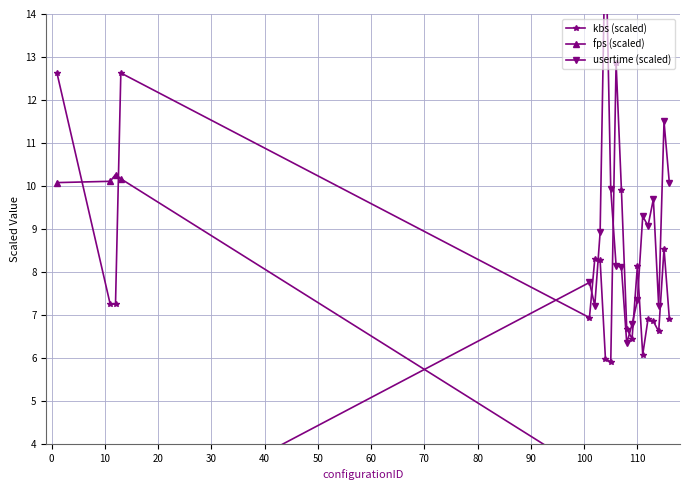

What is the maximum value for kbs (scaled)?

12.9